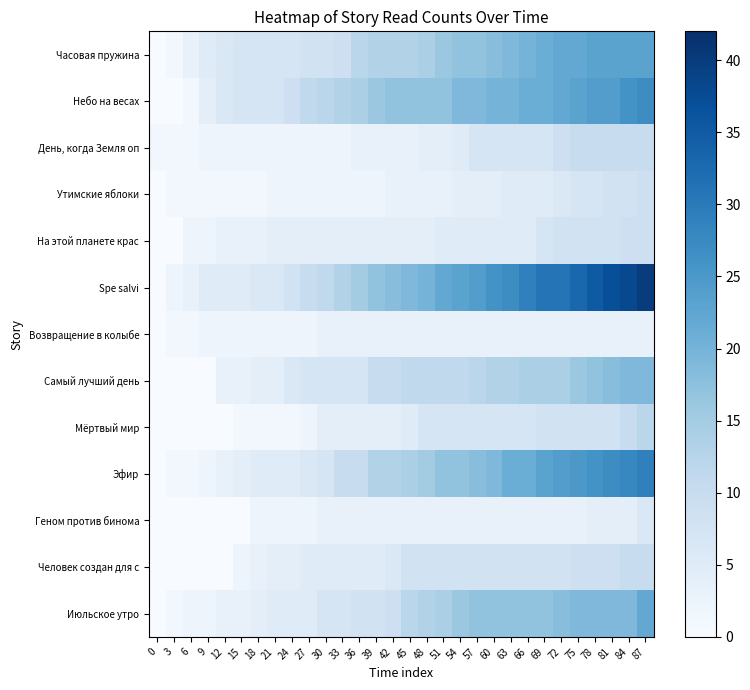

Rank the series at 54 from highest to lowest value.

Spe salvi, Небо на весах, Часовая пружина, Эфир, Июльское утро, Самый лучший день, Человек создан для с, Мёртвый мир, День, когда Земля оп, На этой планете крас, Утимские яблоки, Возвращение в колыбе, Геном против бинома